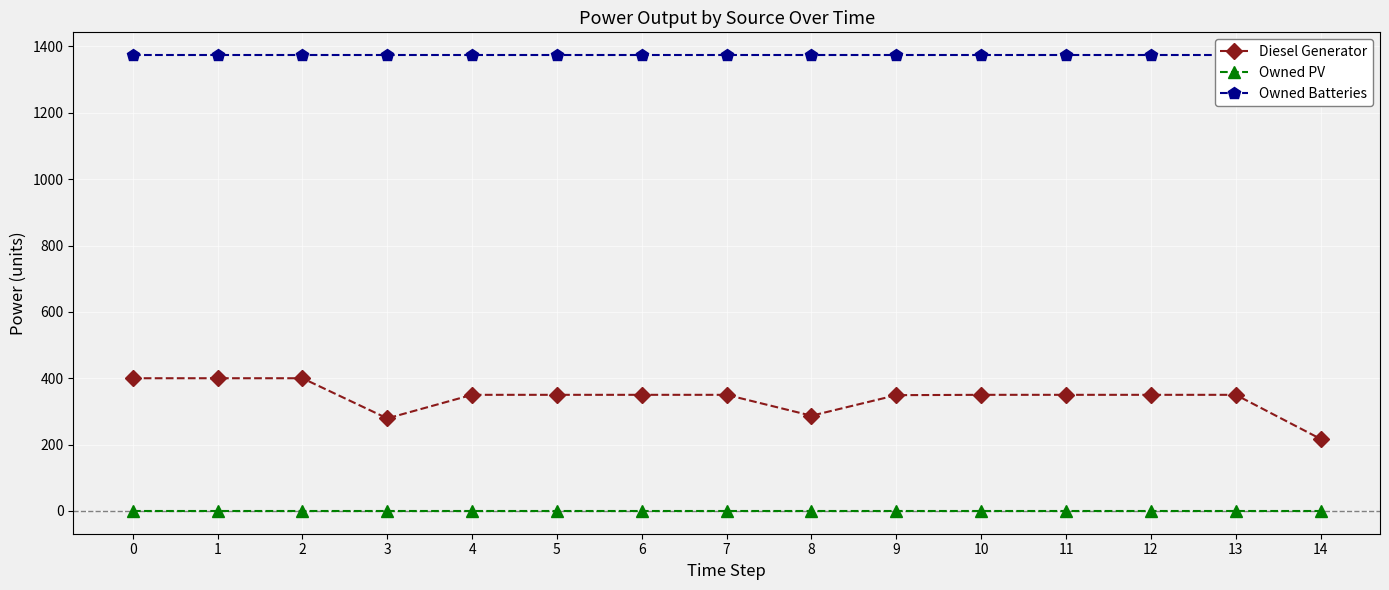

True or false: Diesel Generator has more than 2 interior local peaks.

False